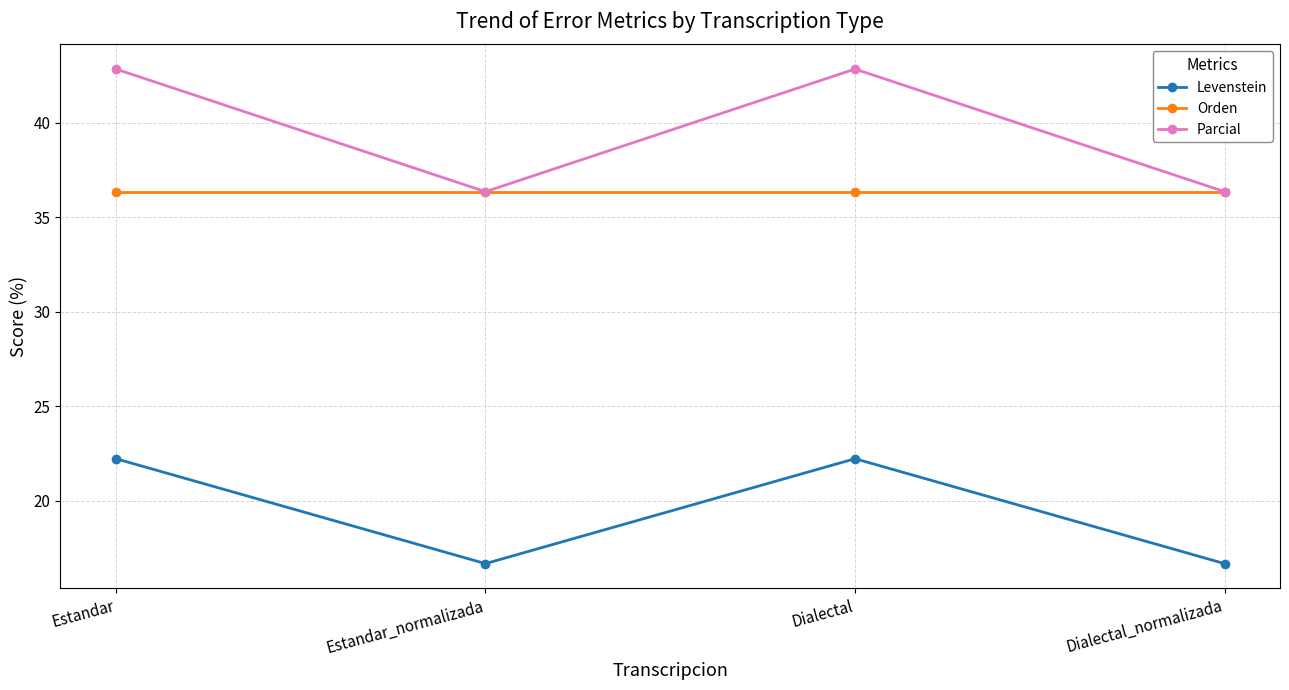

List the series in order of their peak value, highest first.

Parcial, Orden, Levenstein